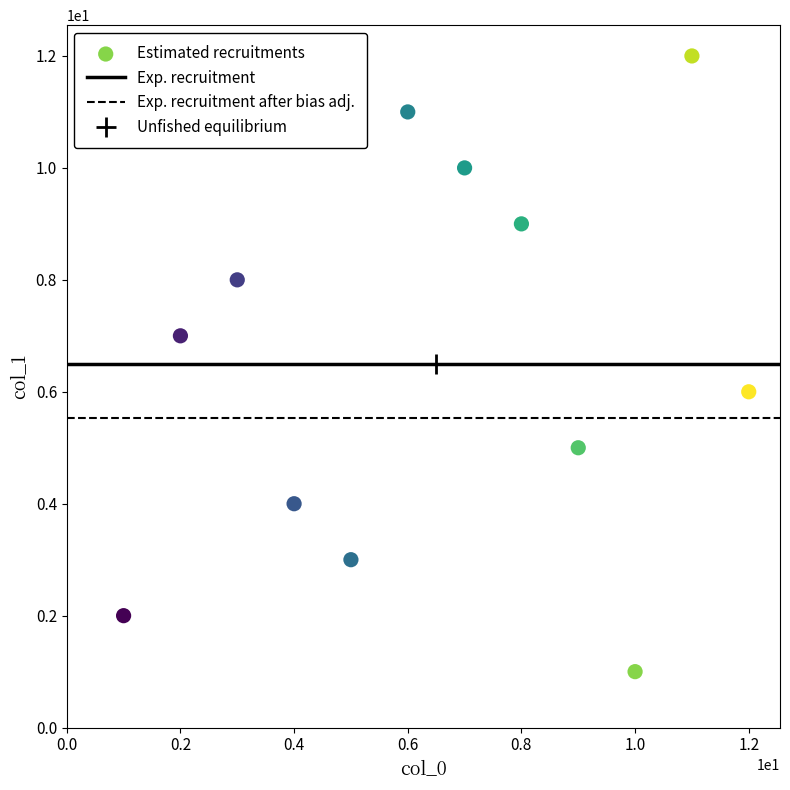

What is the average X value?

6